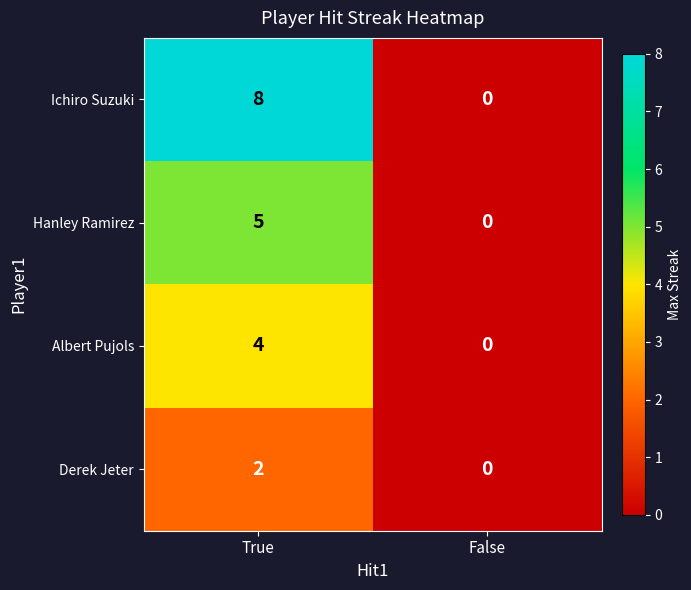

Which category has the highest value in the Ichiro Suzuki series?

True